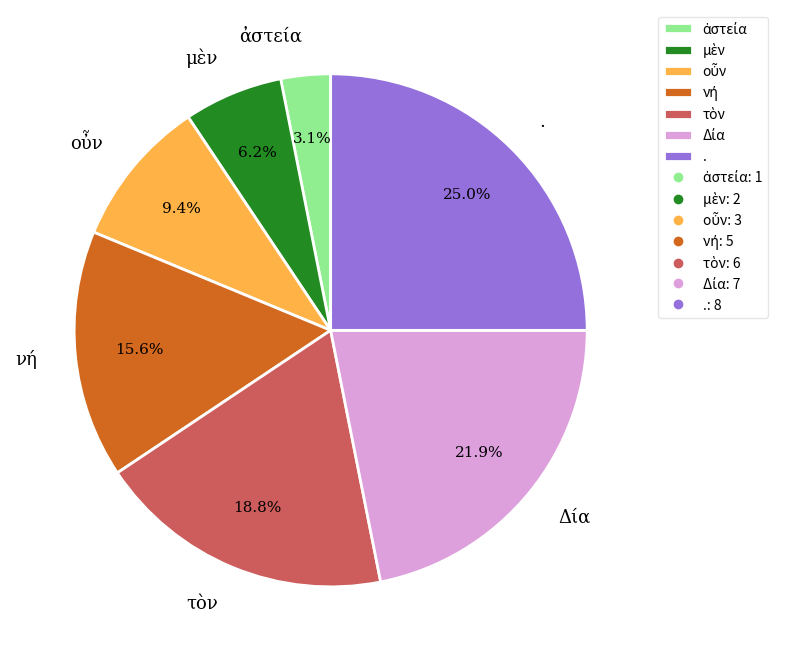

To the nearest percent, what is the difference between the largest and smallest slice percentages?

22%